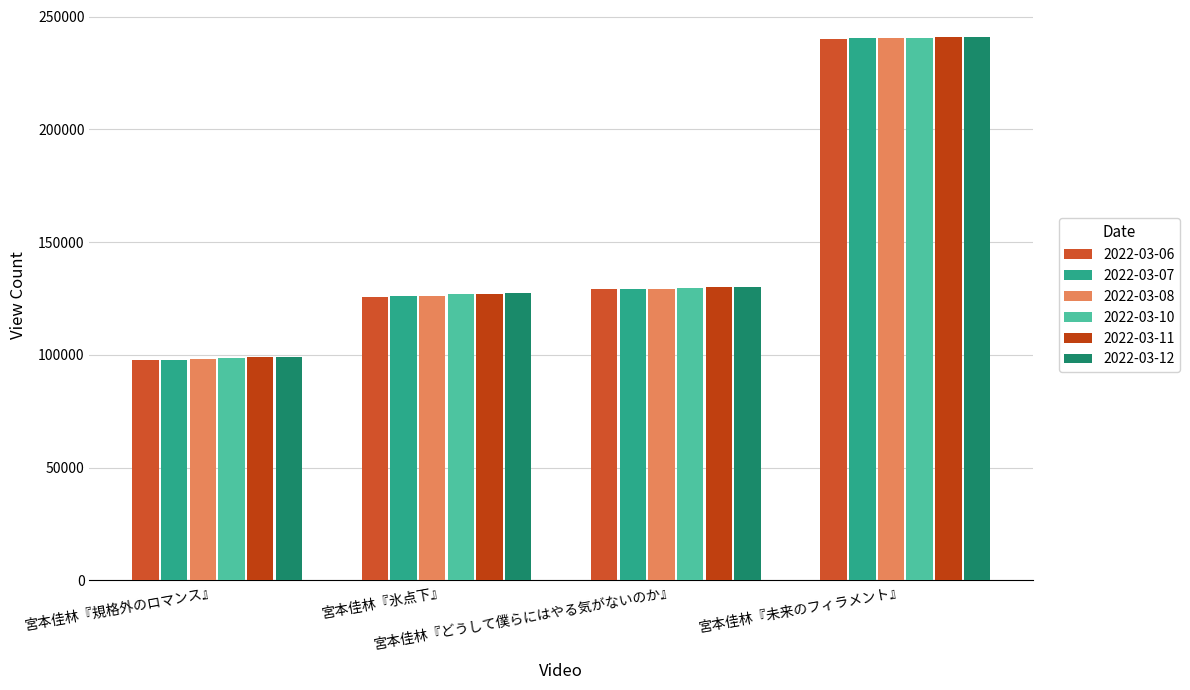

List the labels in order of 2022-03-12 value, largest first.

宮本佳林『未来のフィラメント』, 宮本佳林『どうして僕らにはやる気がないのか』, 宮本佳林『氷点下』, 宮本佳林『規格外のロマンス』